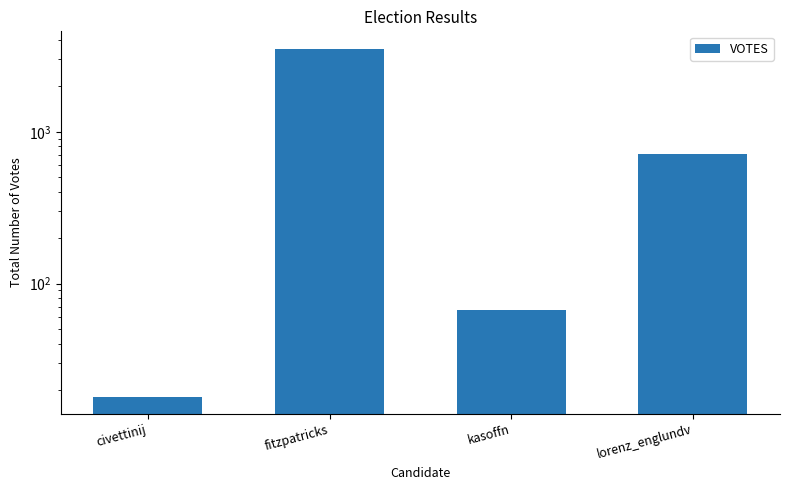

Reading left to right, extract all data points from this chart.

18	3527	67	714